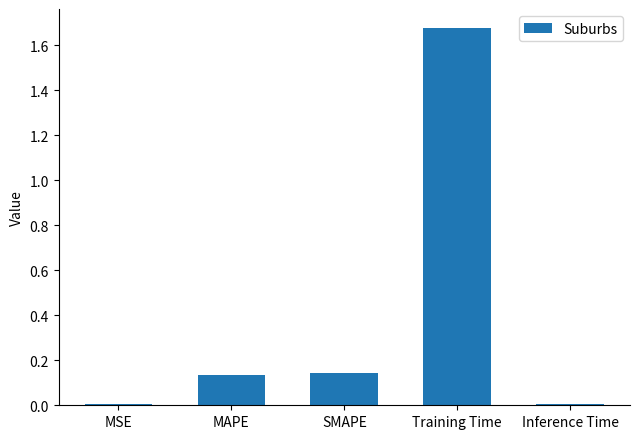

What is the change in value from SMAPE to Inference Time?

-0.1